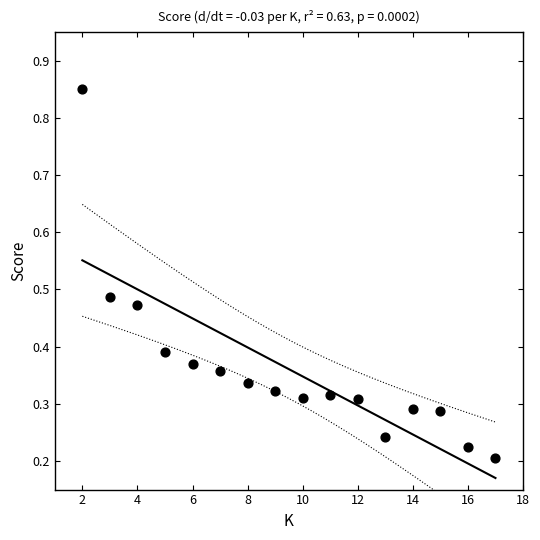

What is the range of Y values (max minus min)?

0.6